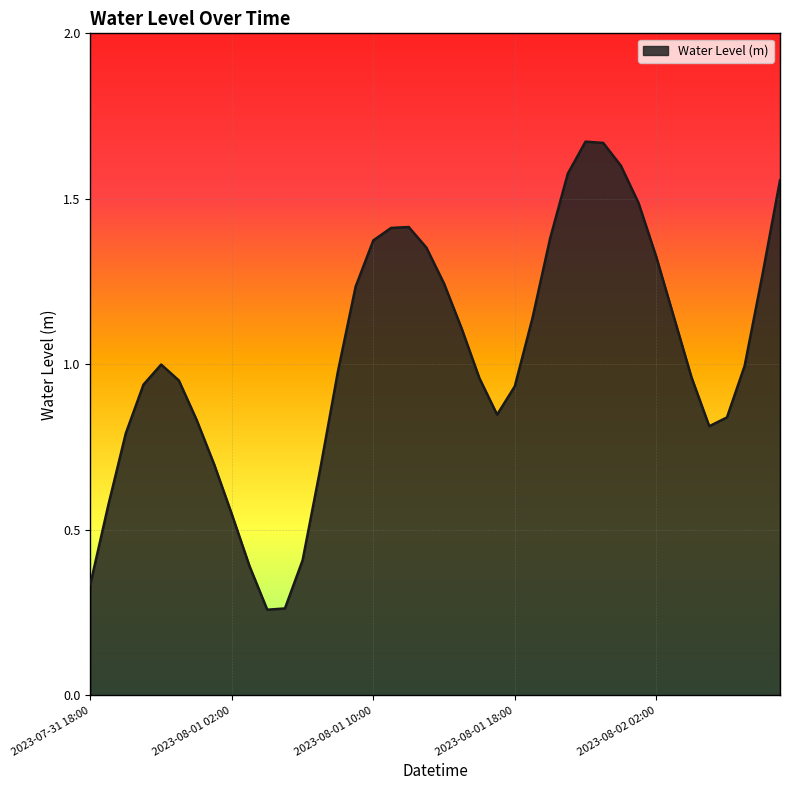

What is the smallest value displayed?

0.3